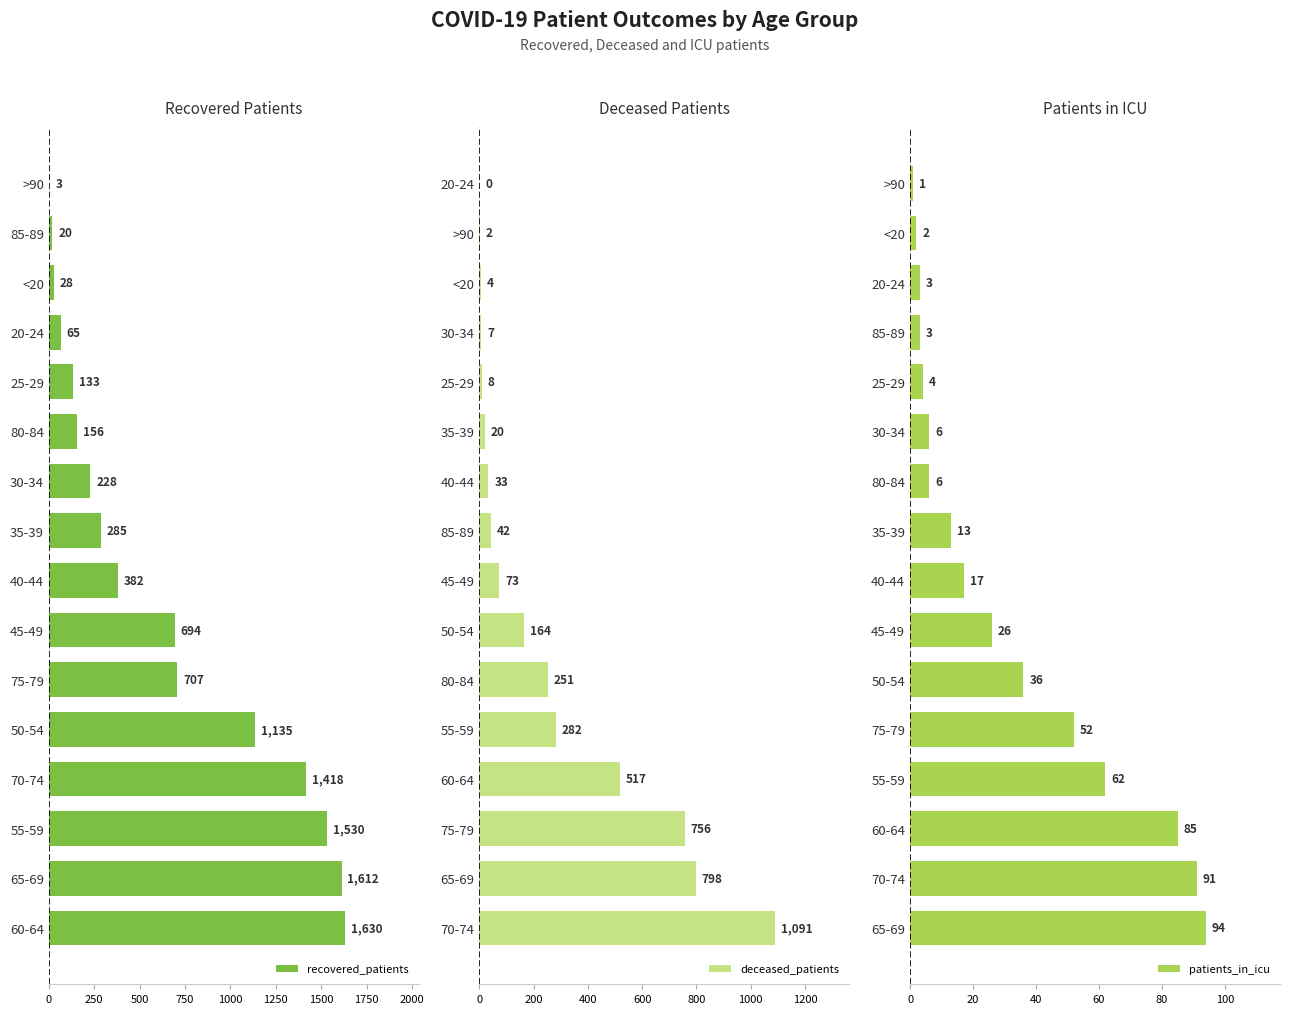

At which label does deceased_patients reach its peak?

70-74